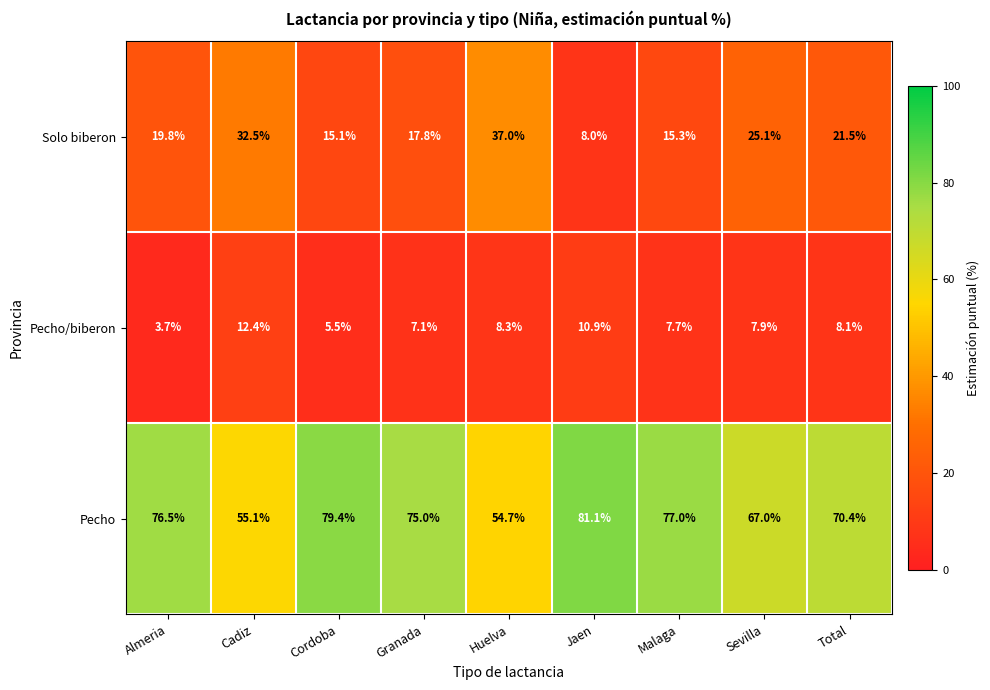

What is the sum of all Pecho values?

636.2